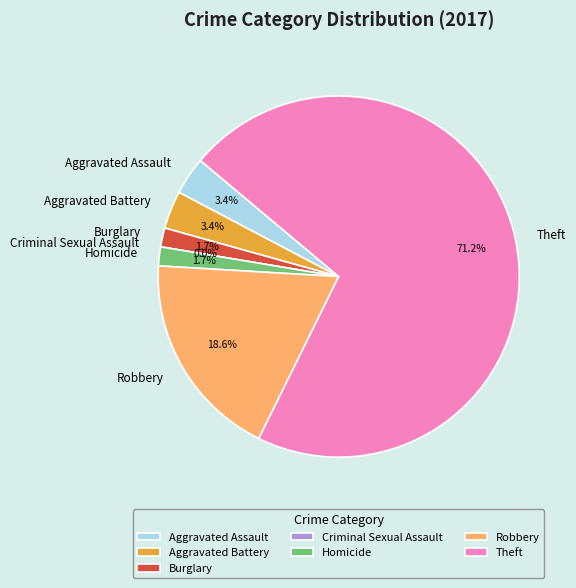

What percentage is the Burglary slice, to the nearest percent?

2%